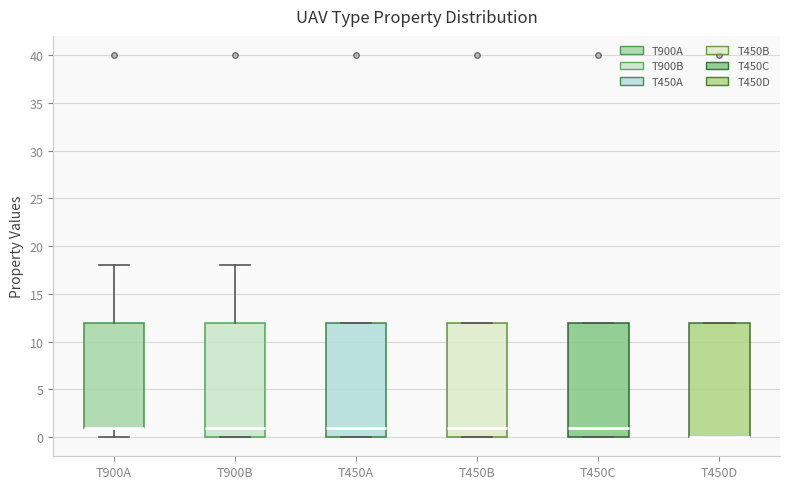

Reading left to right, transcribe this box plot: for each box, give where its median line is, the range the box spans, and where its two whiskers end, as read against the y-axis. The values are not printed on the chart, so give them approximately, as read against the axis.

T900A: median 1 (drawn on the box's lower edge), box 1 to 12, whiskers 0 to 18
T900B: median 1, box 0 to 12, whiskers 0 to 18
T450A: median 1, box 0 to 12, whiskers 0 to 12
T450B: median 1, box 0 to 12, whiskers 0 to 12
T450C: median 1, box 0 to 12, whiskers 0 to 12
T450D: median 0 (drawn on the box's lower edge), box 0 to 12, whiskers 0 to 12